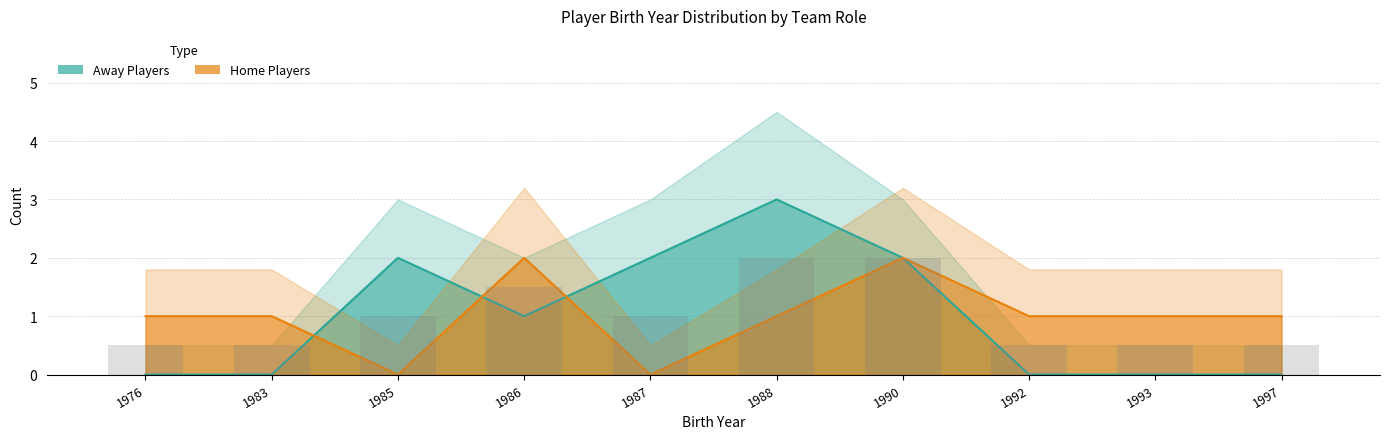

What is the sum of the Home Birth Year values at 1987 and 1988?

1